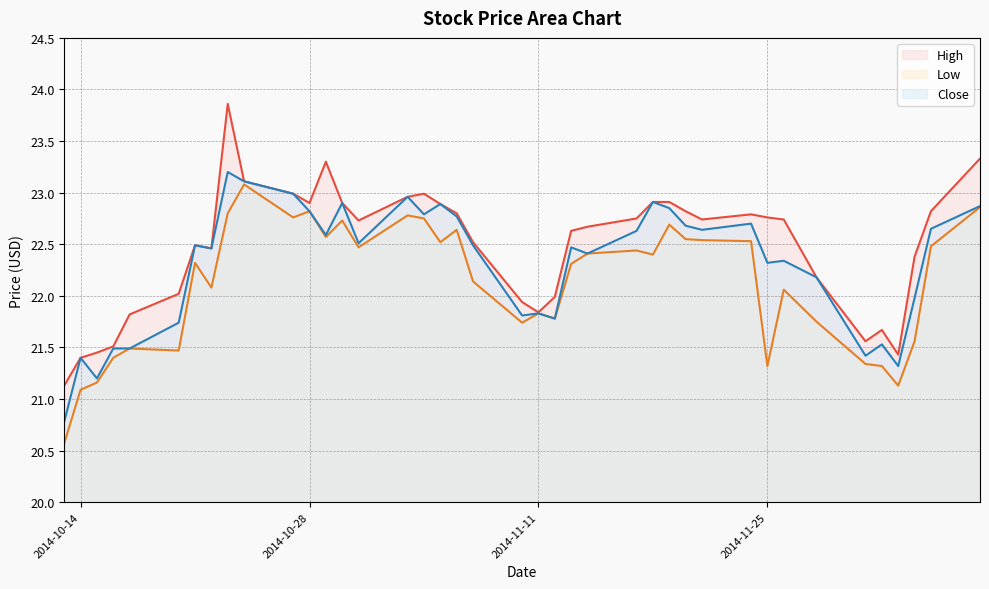

How many lines are shown in the chart?

3